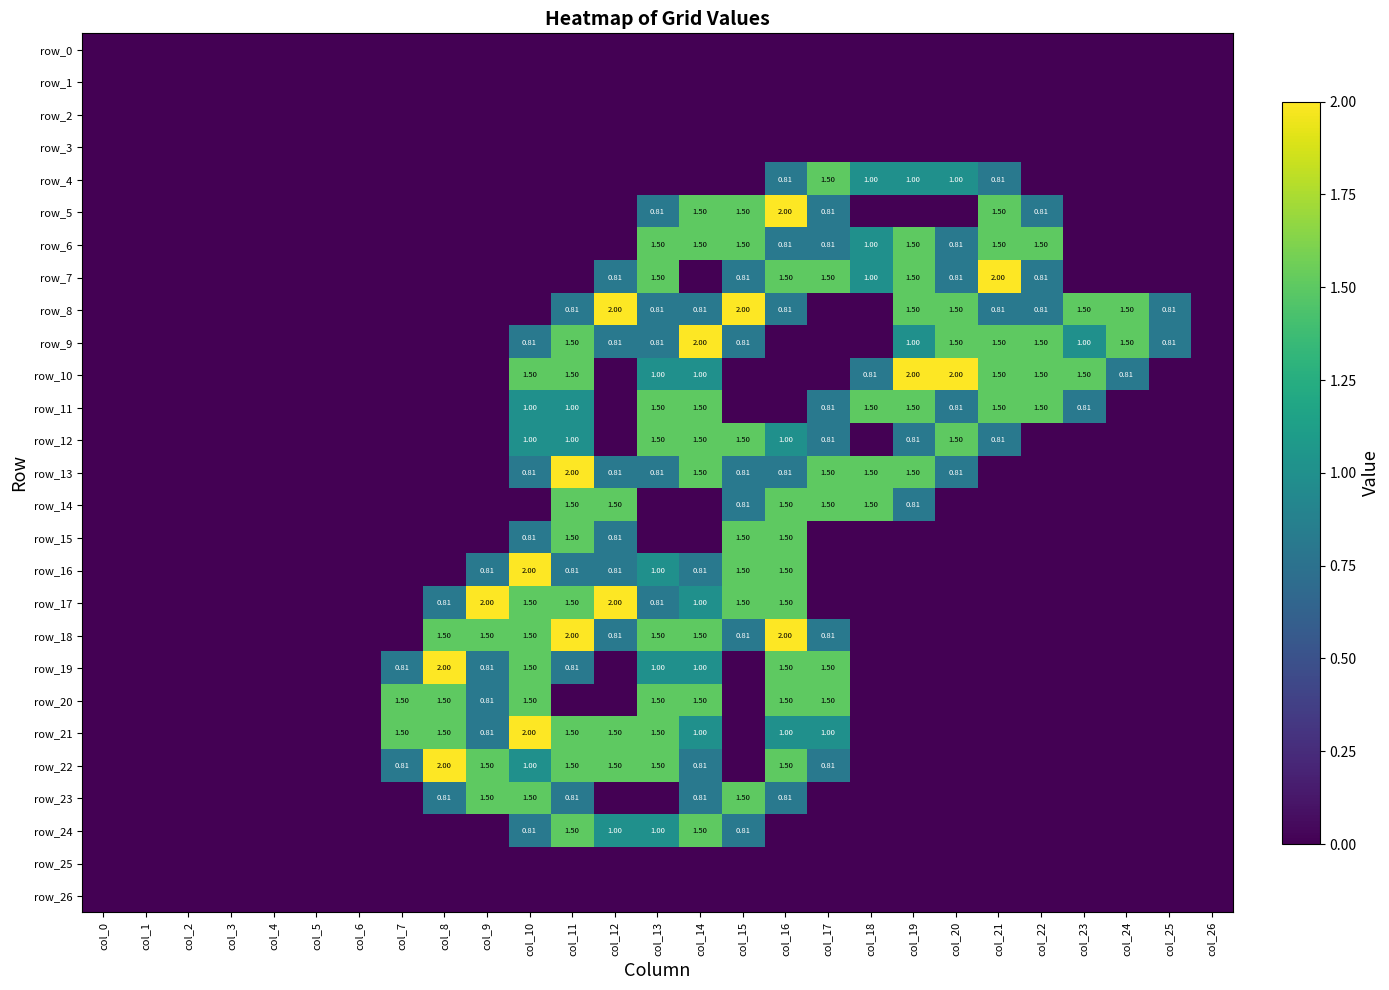

Where is row_23 nearest to the value 0?

col_0